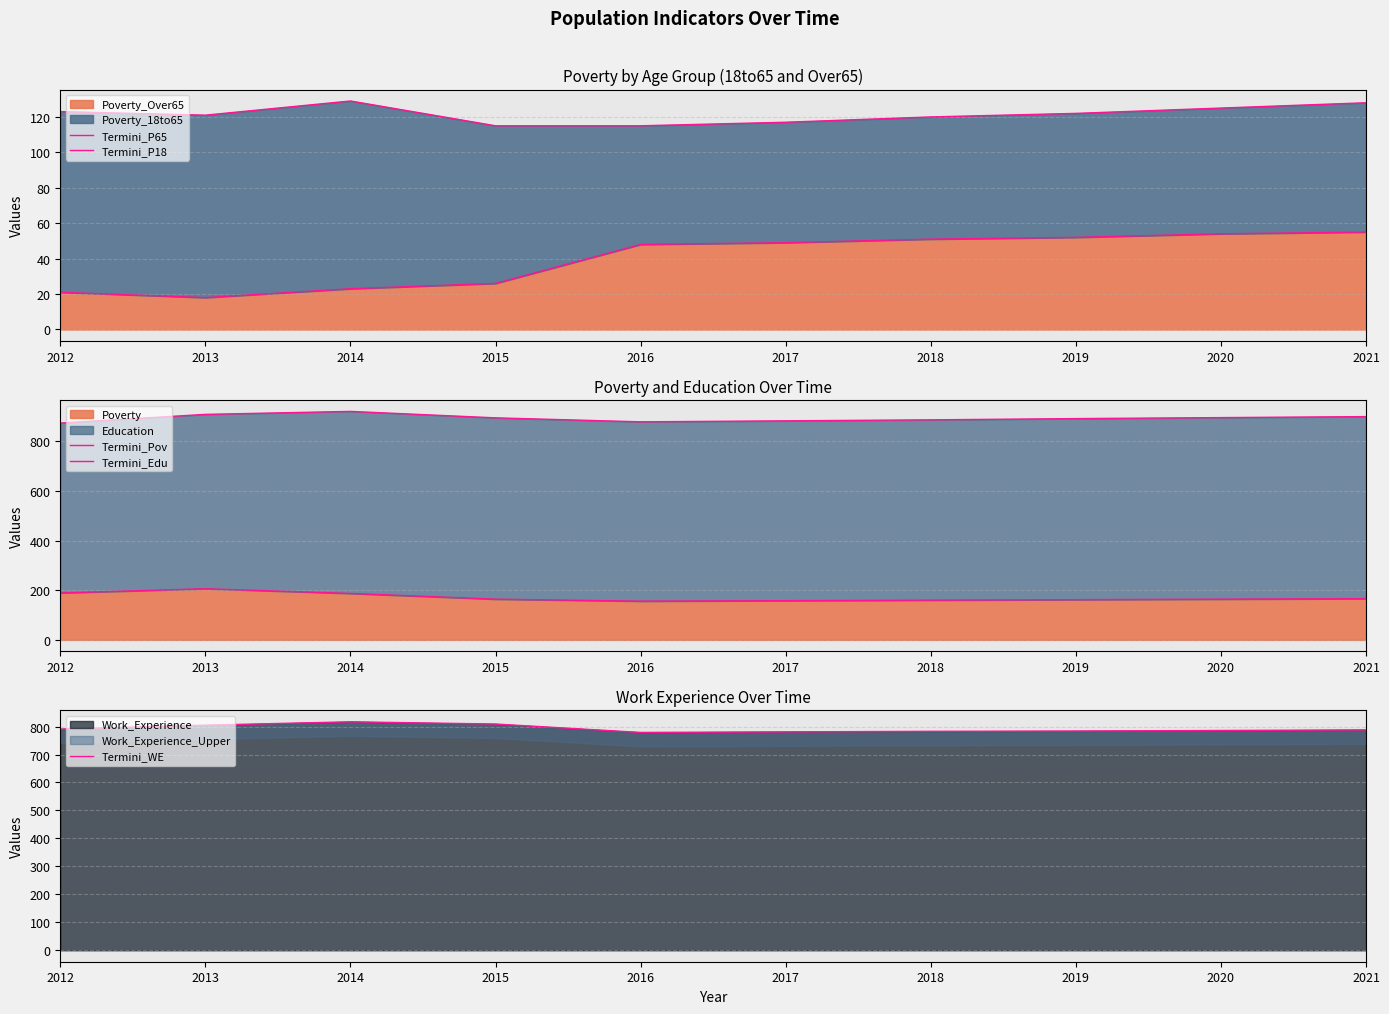

True or false: Termini_Edu and Termini_WE cross at least once.

False